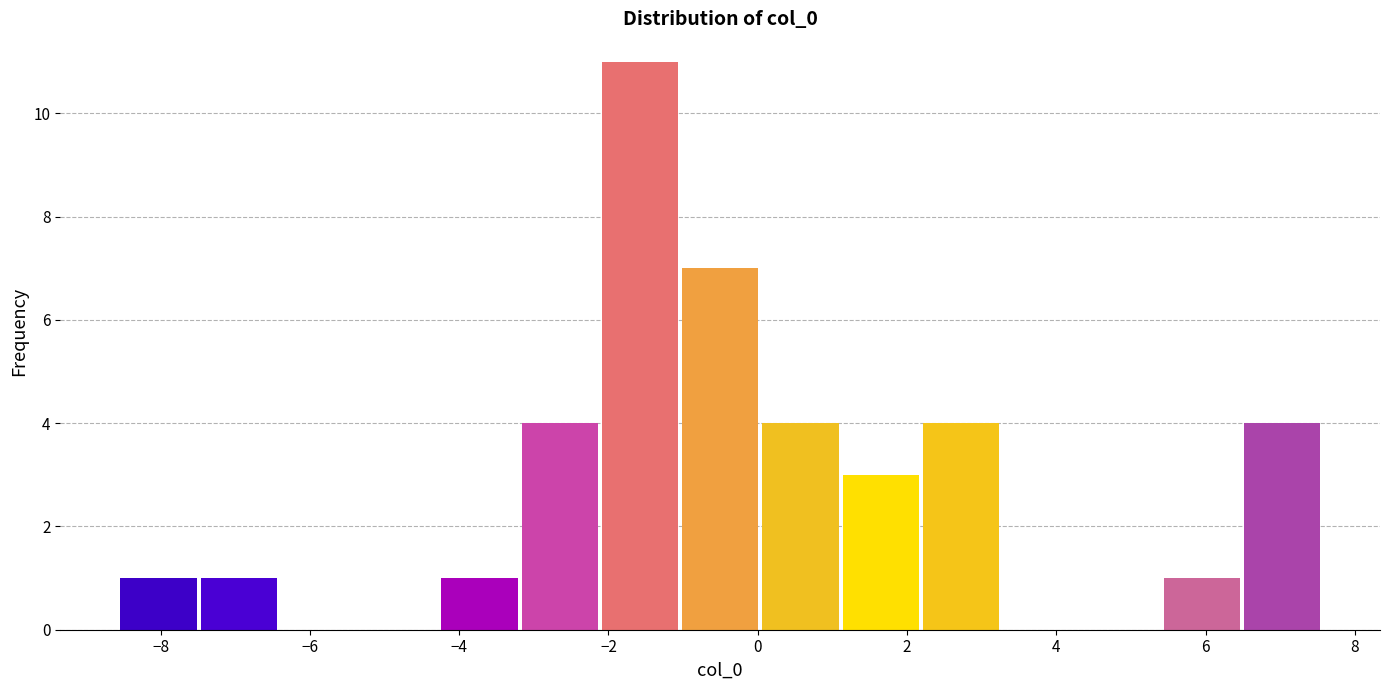

What is the height of the bar covering -4.2 to -3.2 on the x-axis? Neither the bar edges nor the heights are printed on the chart, so give them approximately, as read against the axes.

1